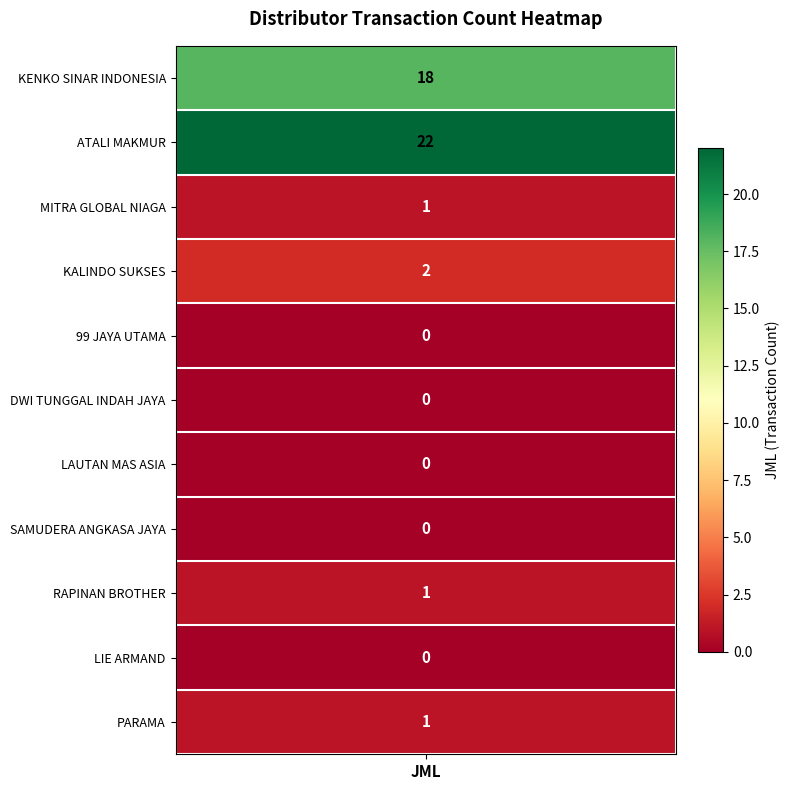

The chart shows a value of 0 at 99. True or false?

True